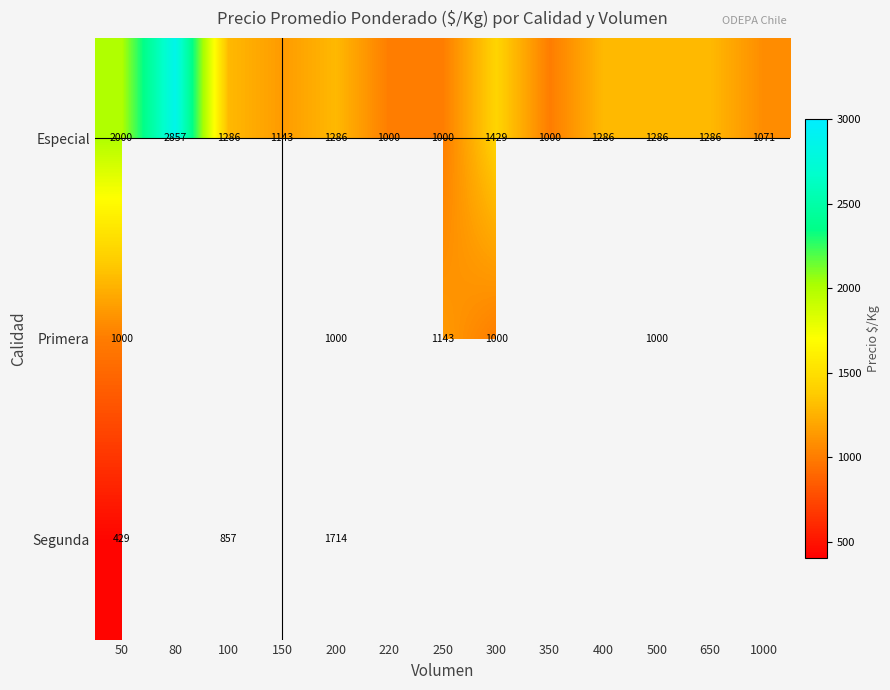

Where does the Especial series first go above 1286?

50